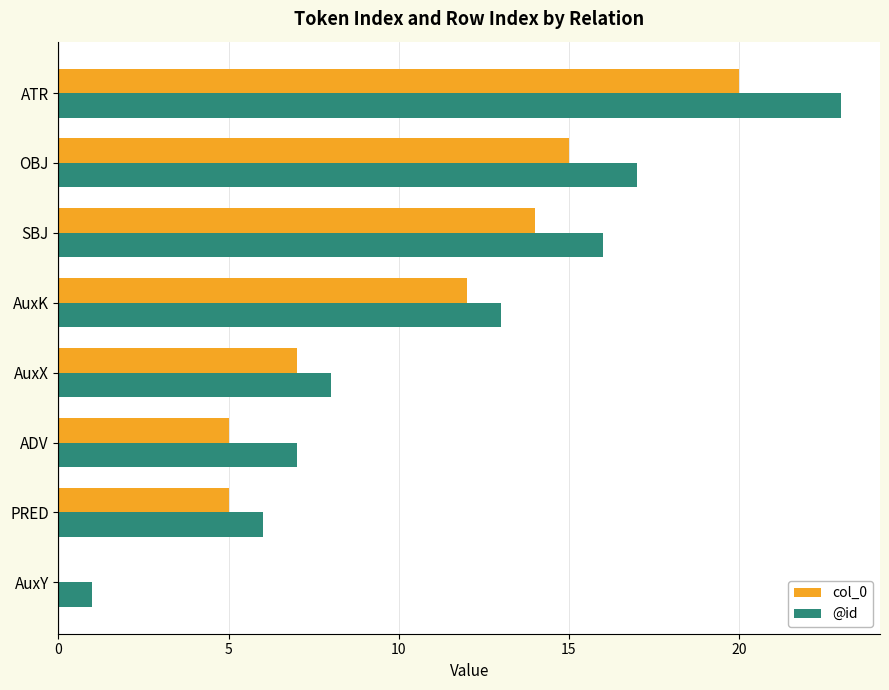

At which category is the sum across all series the highest?

ATR